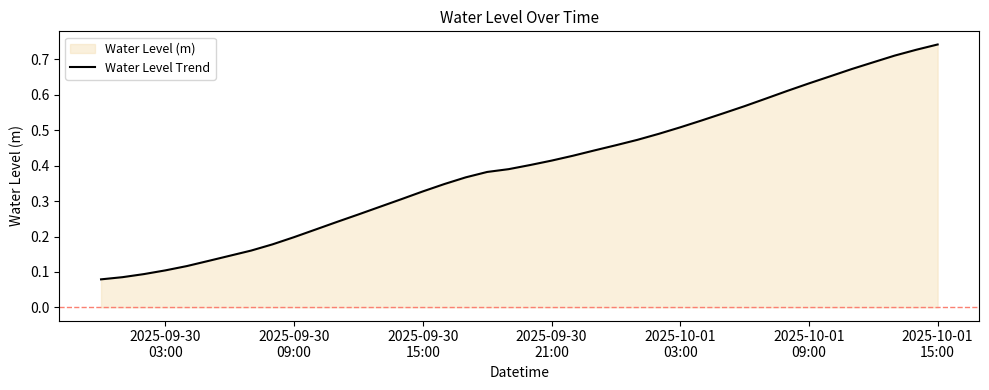

How many lines are shown in the chart?

1